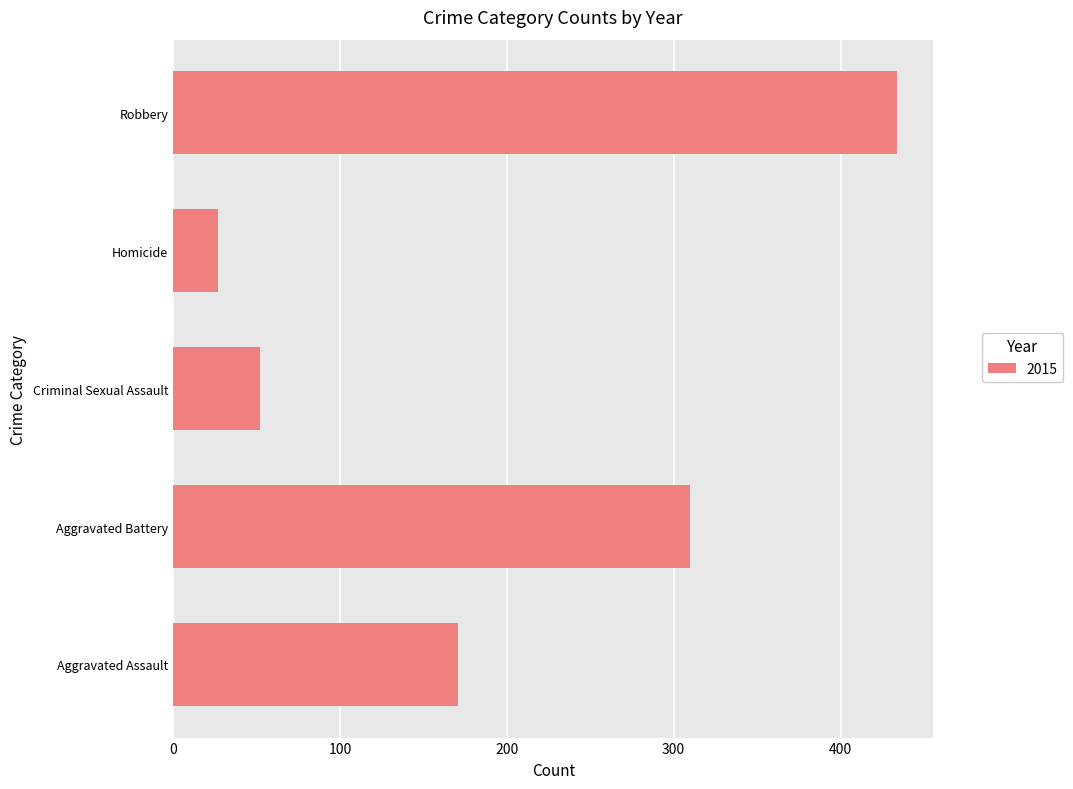

What is the difference between the second highest and second lowest values?

258